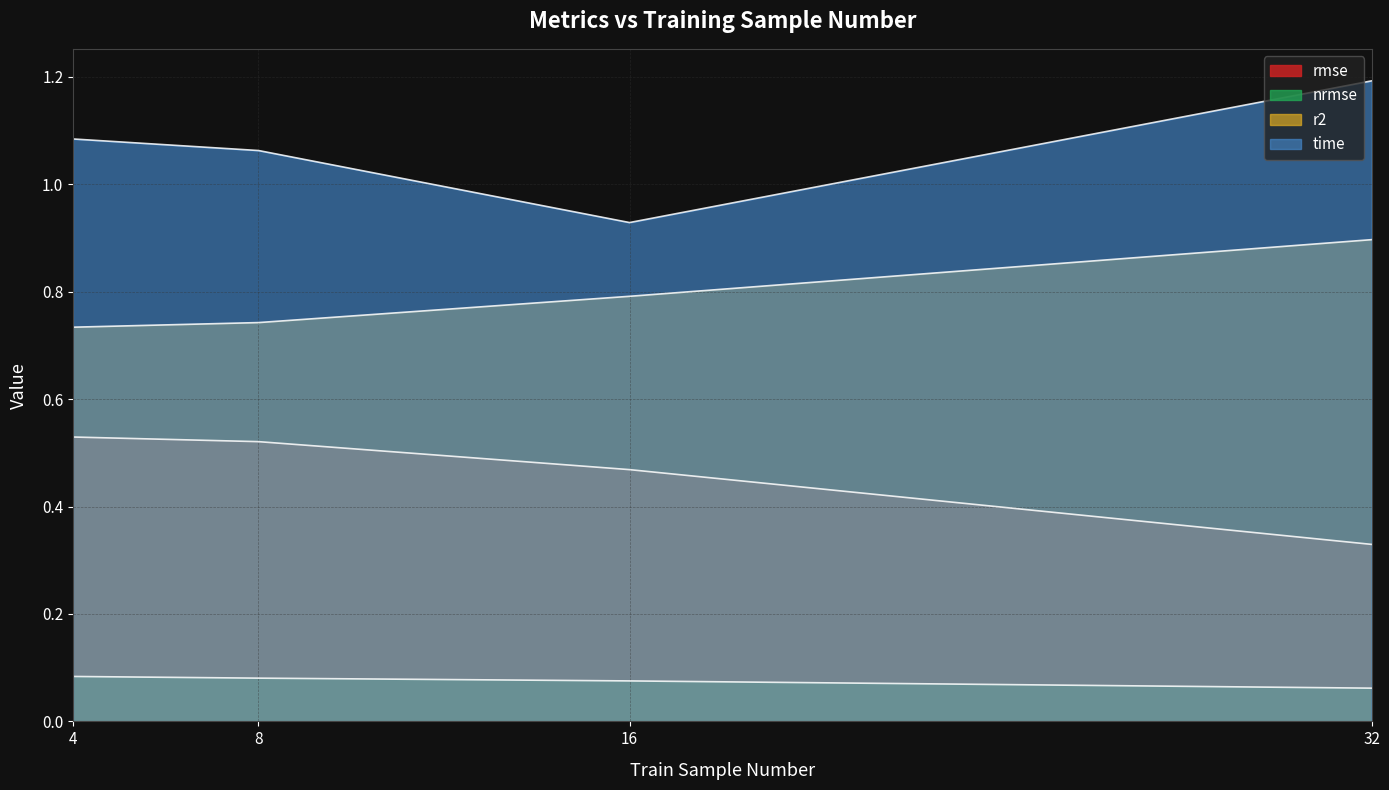

True or false: rmse has a value of 0.1 at 32.

False